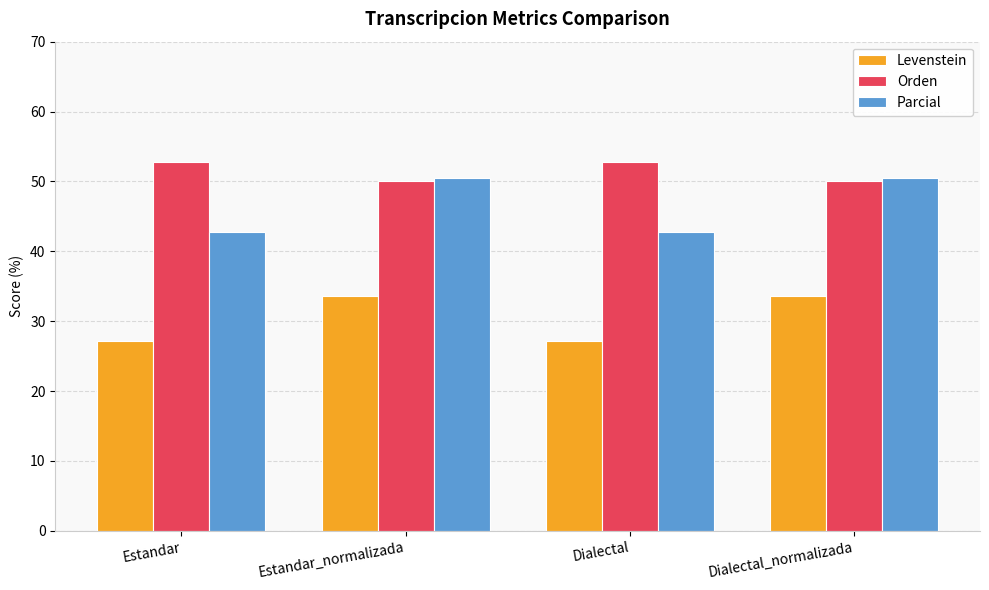

Which series changed the most between Estandar_normalizada and Dialectal?

Parcial